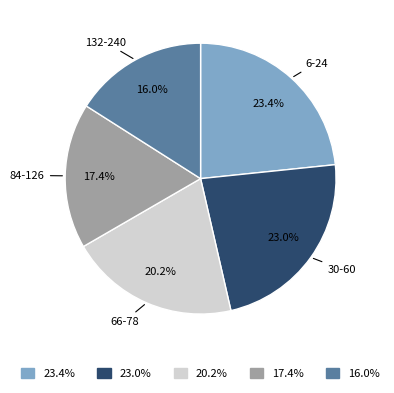

Count the number of slices in the pie.

5